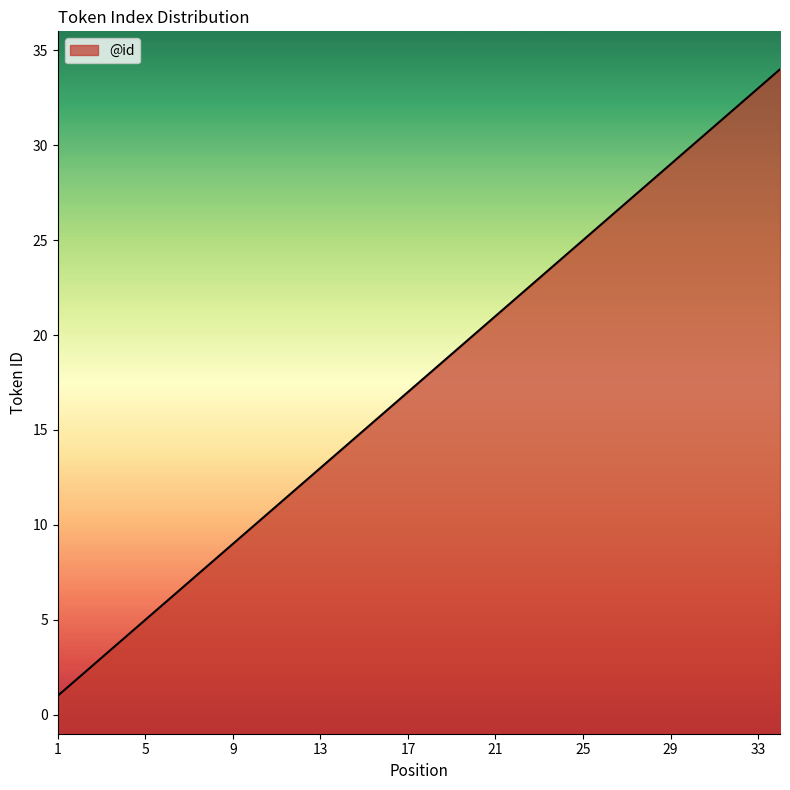

What is the sum of the values at 1 and 4?

5